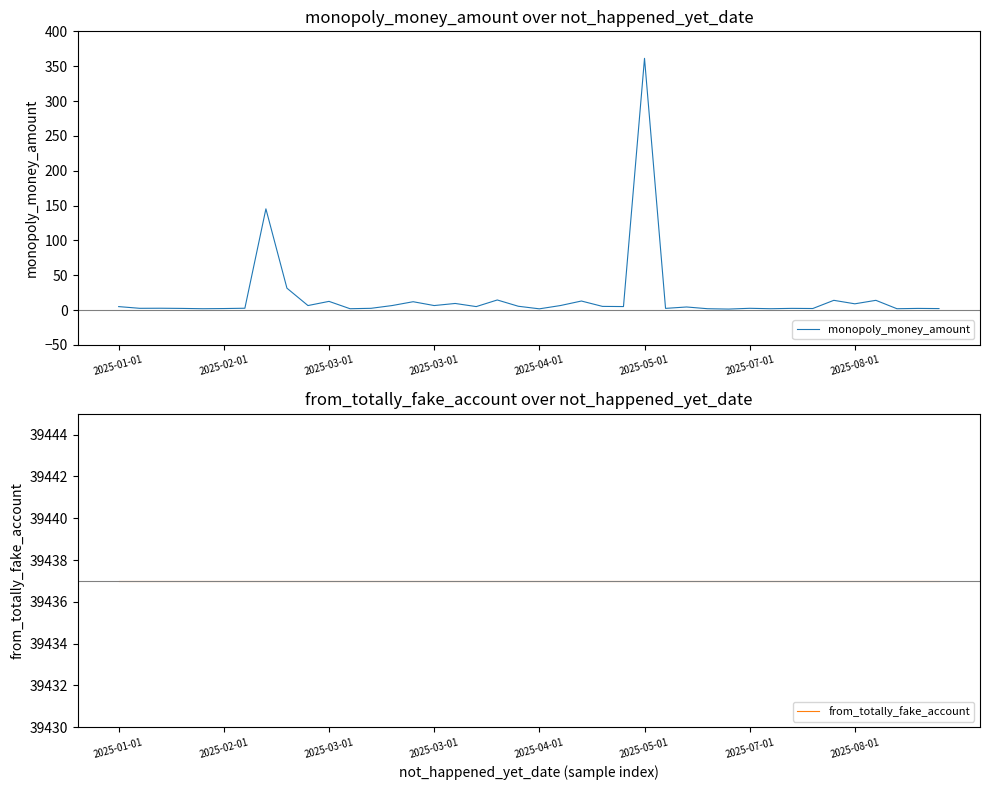

The monopoly_money_amount series shows 4.7 at 2025-03-01. True or false?

False